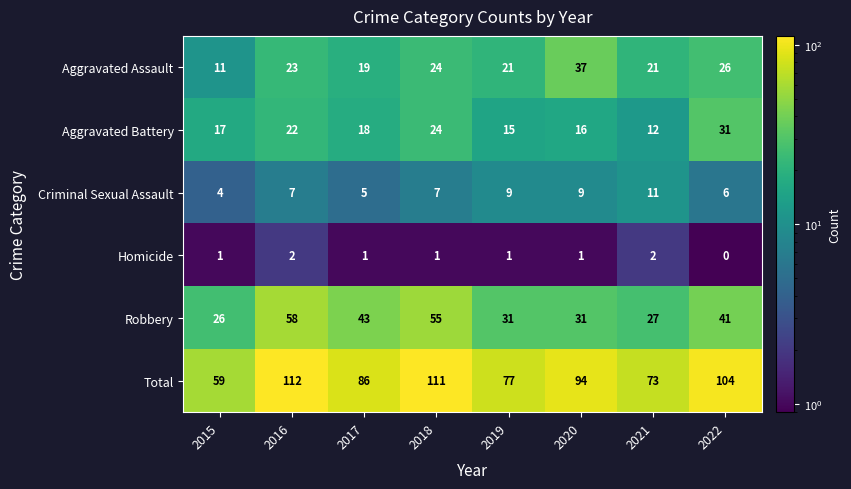

The value of Robbery at 2018 is 94. True or false?

False